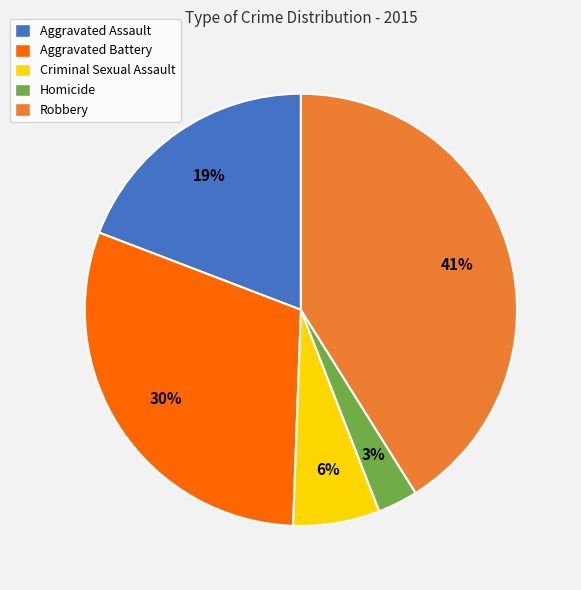

How many segments does this pie chart have?

5